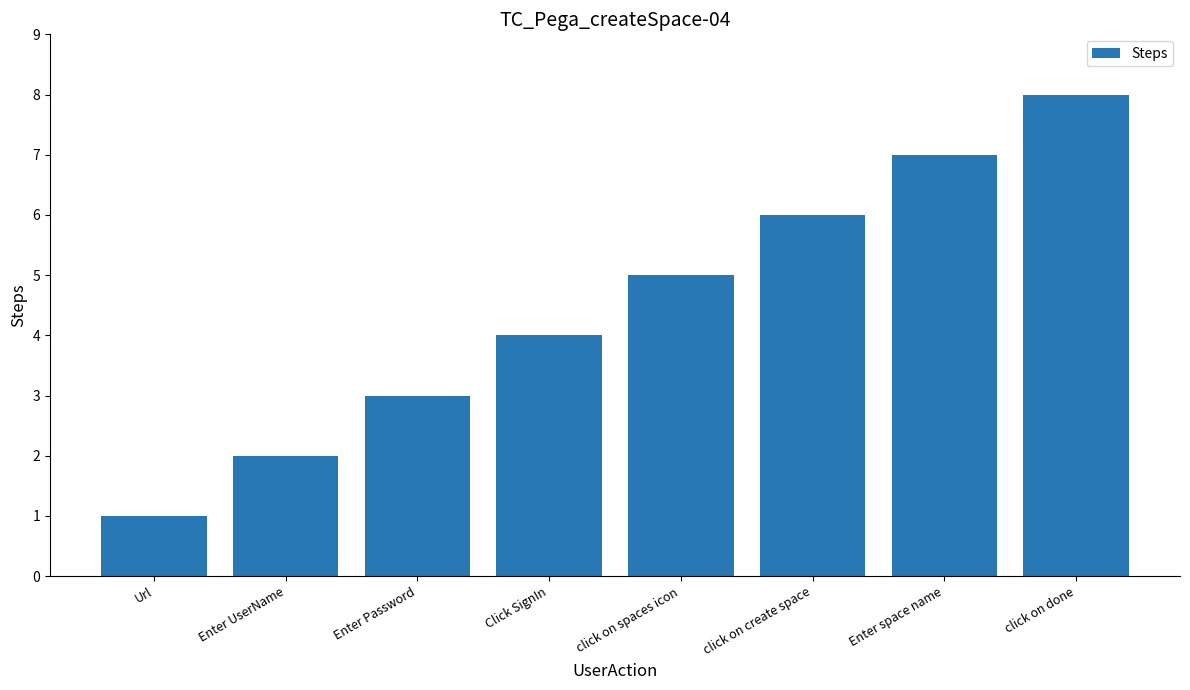

What is the label of the 8th bar from the left?

click on done